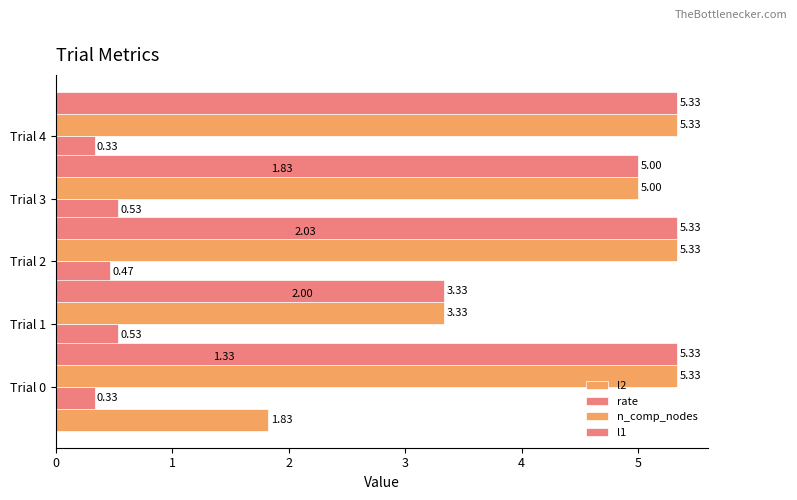

Does the chart contain any negative values?

No